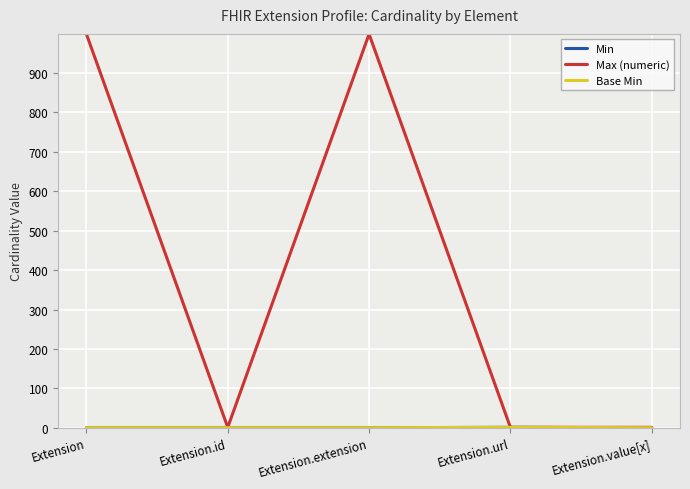

How many interior local peaks does the Min series have?

1